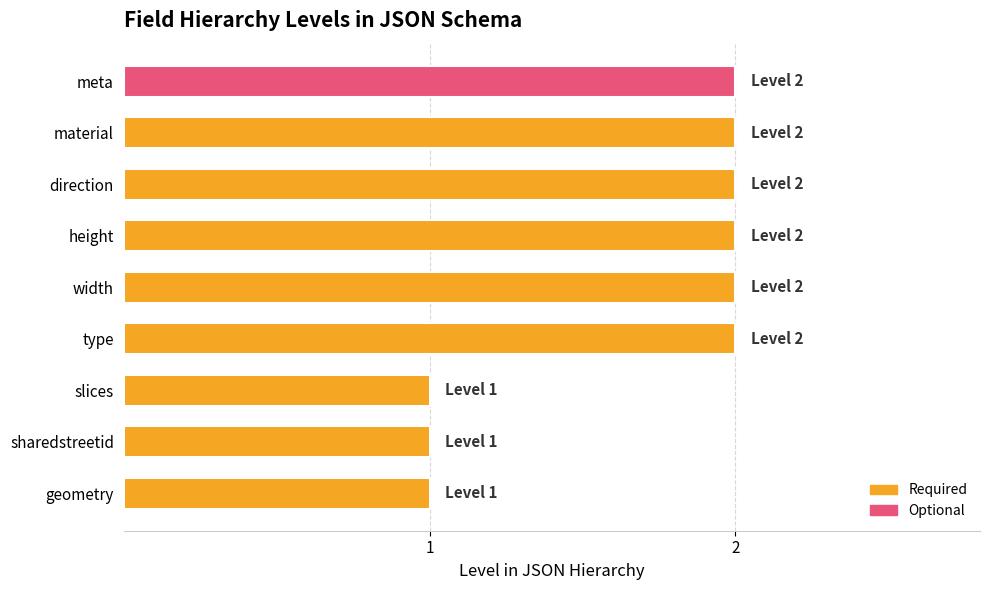

How many data points does each series have?

8